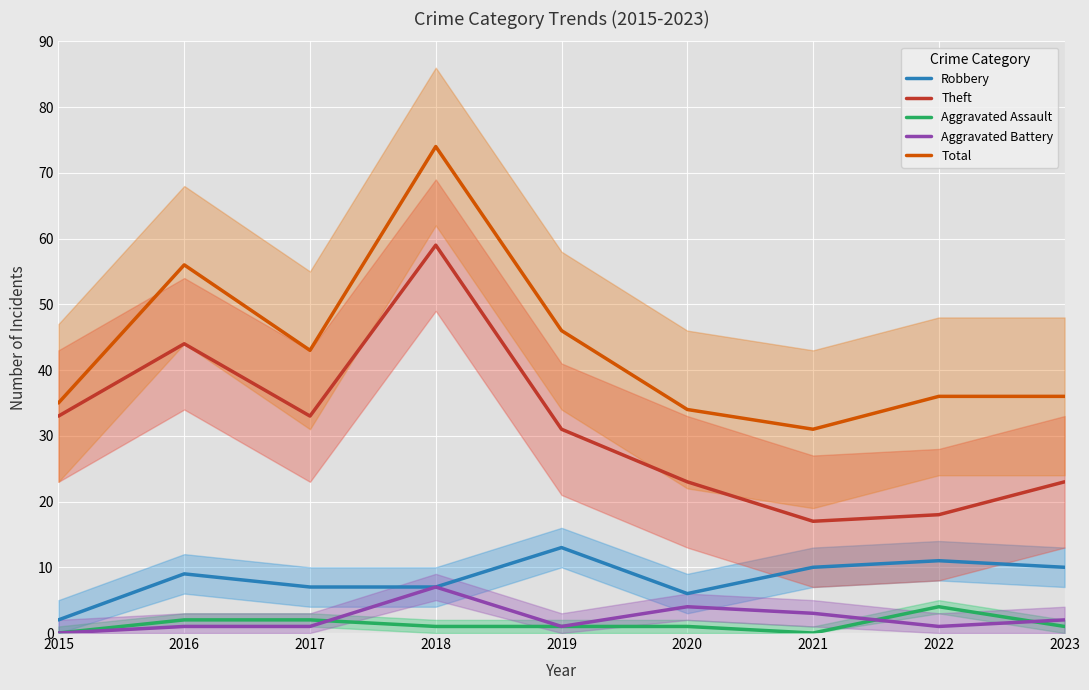

How many series are shown in this chart?

5